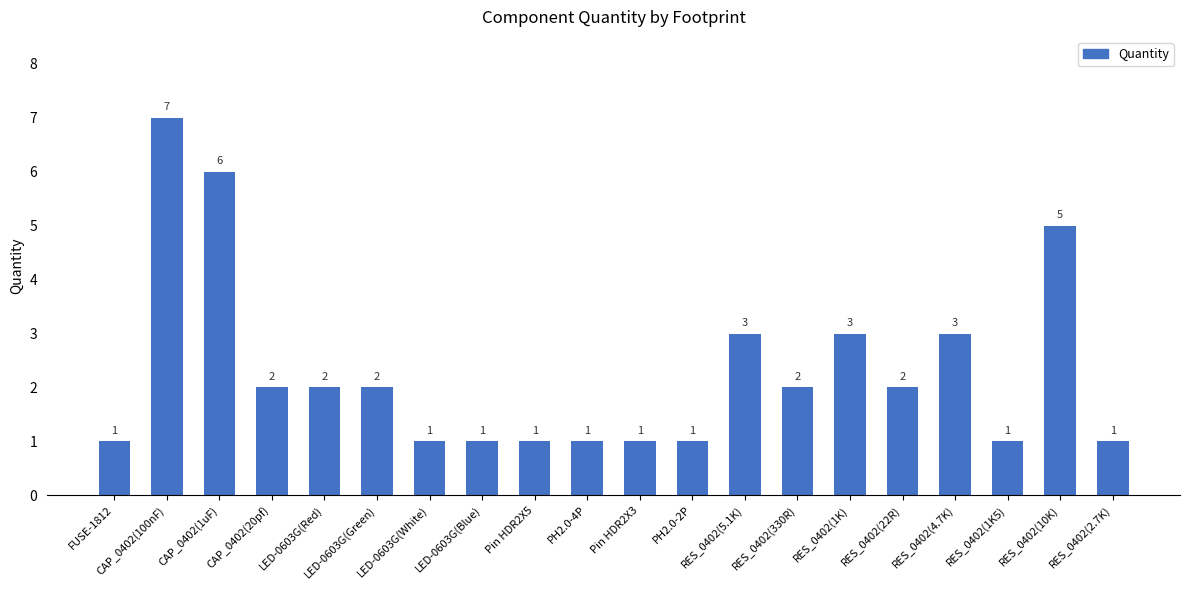

How many values are below 2?

9